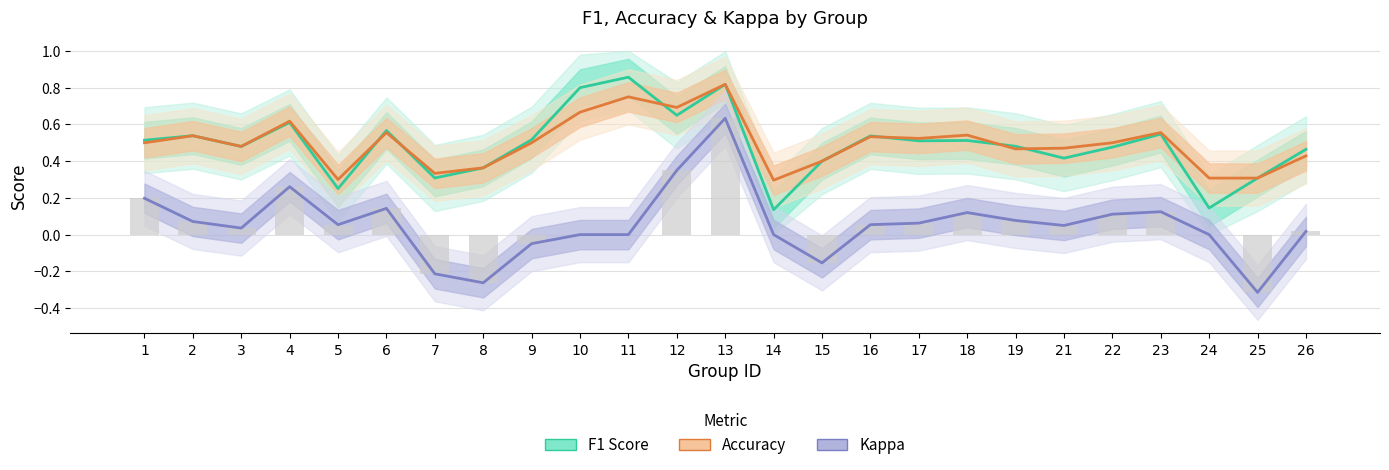

Reading right to left, transcribe all the data shown in this chart.

f1: 0.5	0.3	0.1	0.5	0.5	0.4	0.5	0.5	0.5	0.5	0.4	0.1	0.8	0.6	0.9	0.8	0.5	0.4	0.3	0.6	0.3	0.6	0.5	0.5	0.5
accuracy: 0.4	0.3	0.3	0.6	0.5	0.5	0.5	0.5	0.5	0.5	0.4	0.3	0.8	0.7	0.8	0.7	0.5	0.4	0.3	0.6	0.3	0.6	0.5	0.5	0.5
kappa (line): 0.0	-0.3	0.0	0.1	0.1	0.0	0.1	0.1	0.1	0.1	-0.2	0.0	0.6	0.3	0.0	0.0	-0.0	-0.3	-0.2	0.1	0.1	0.3	0.0	0.1	0.2
kappa: 0.0	-0.3	0.0	0.1	0.1	0.0	0.1	0.1	0.1	0.1	-0.2	0.0	0.6	0.3	0.0	0.0	-0.0	-0.3	-0.2	0.1	0.1	0.3	0.0	0.1	0.2